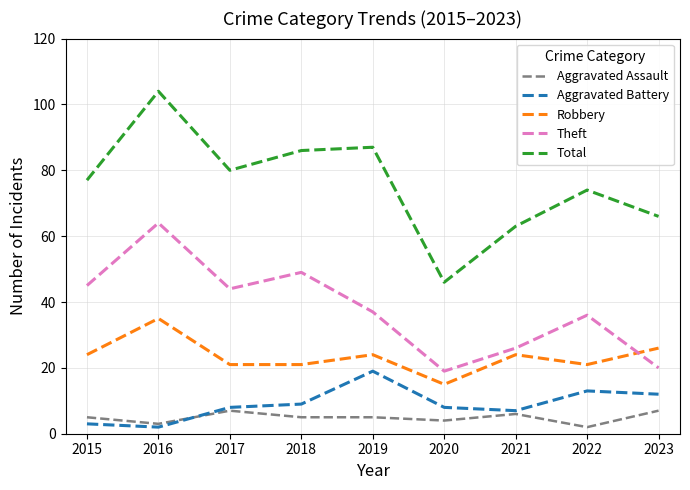

What is the sum of all Total values?

683